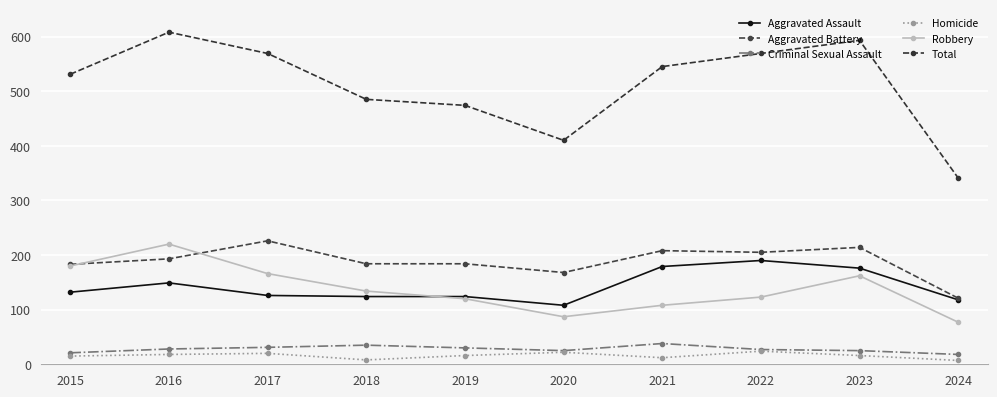

How many distinct data groups are displayed?

6